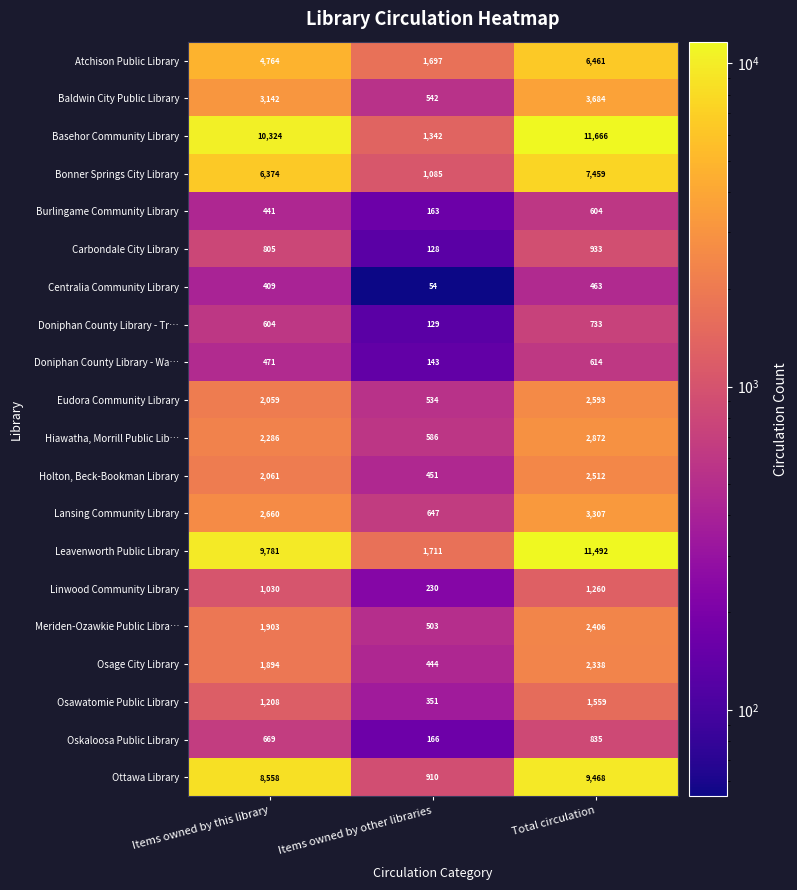

Is it true that Oskaloosa Public Library equals 72 at Items owned by other libraries?

False